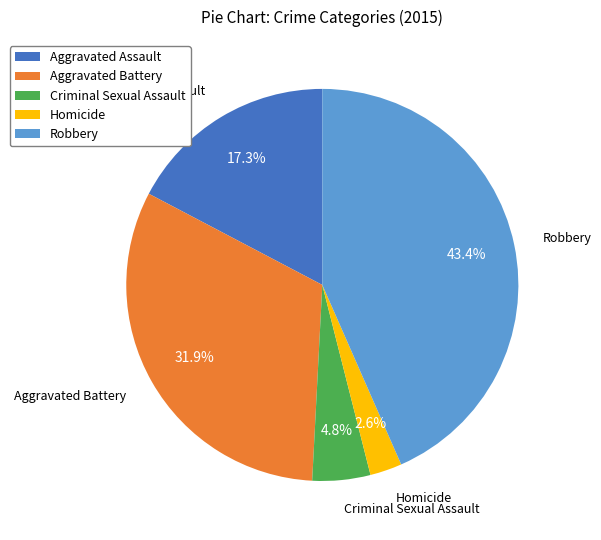

Rank the categories by value from lowest to highest.

Homicide, Criminal Sexual Assault, Aggravated Assault, Aggravated Battery, Robbery